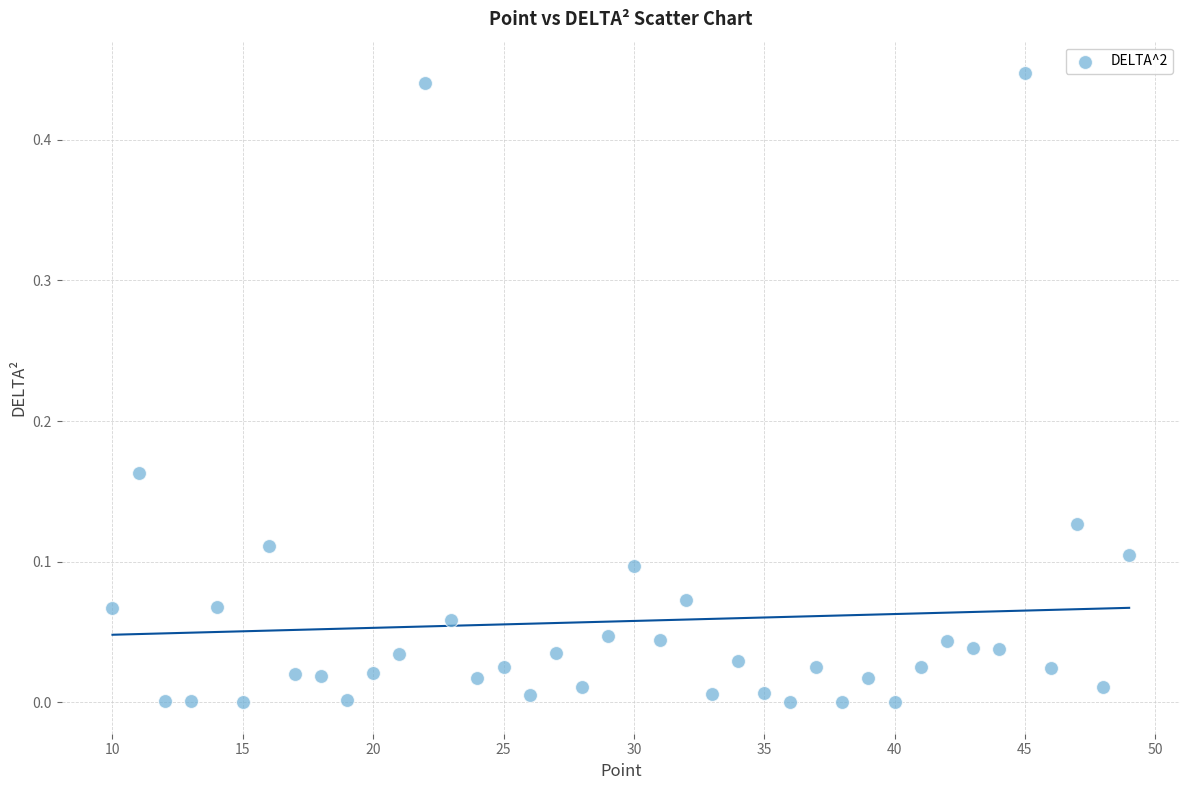

What is the range of X values (max minus min)?

39.0